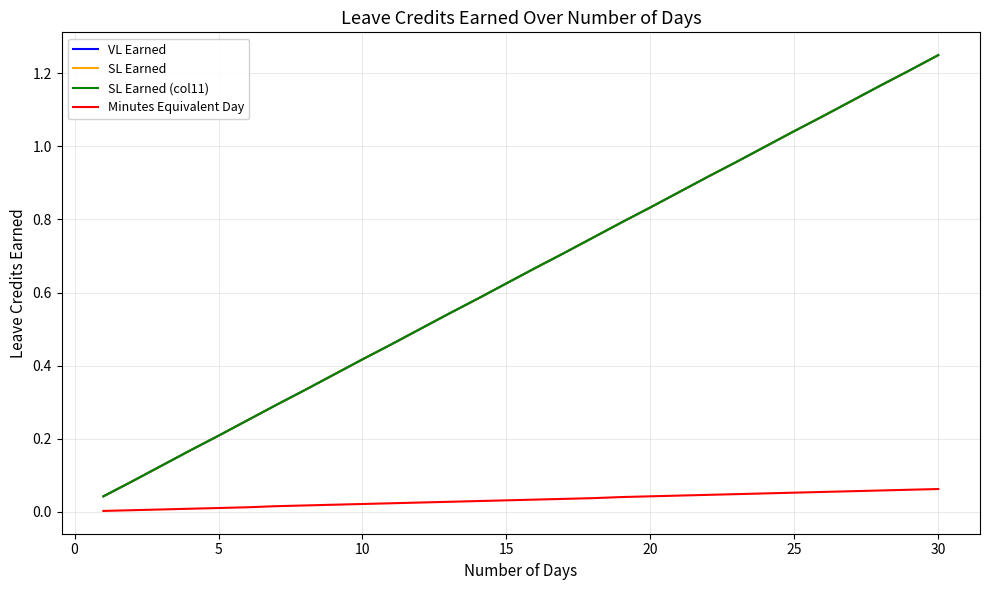

Is this an area chart (filled region under the line)?

No